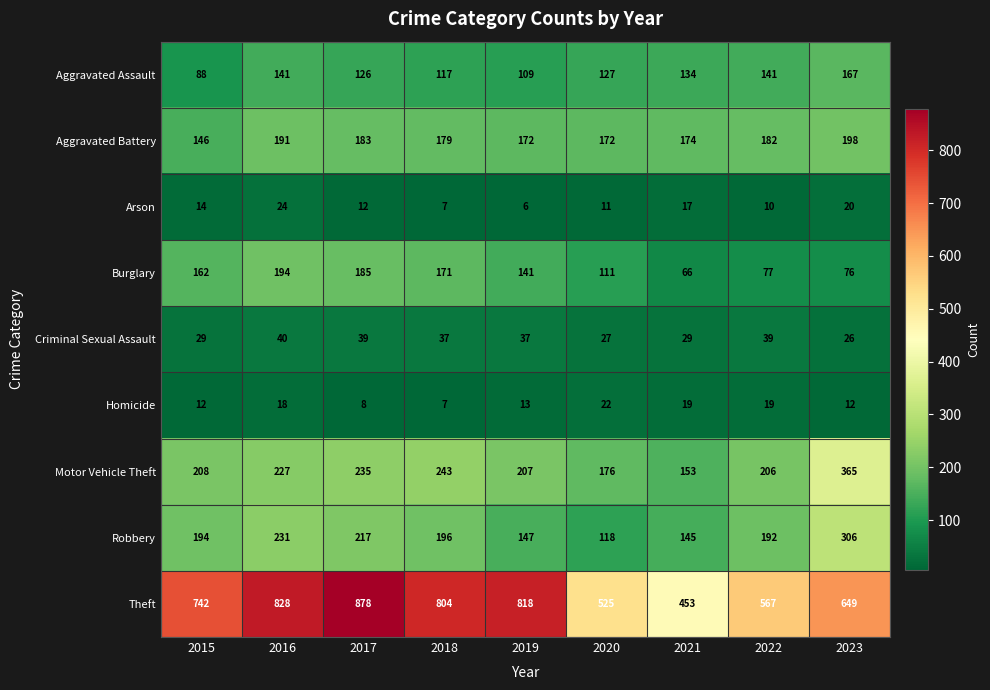

The Homicide series shows 22 at 2020. True or false?

True